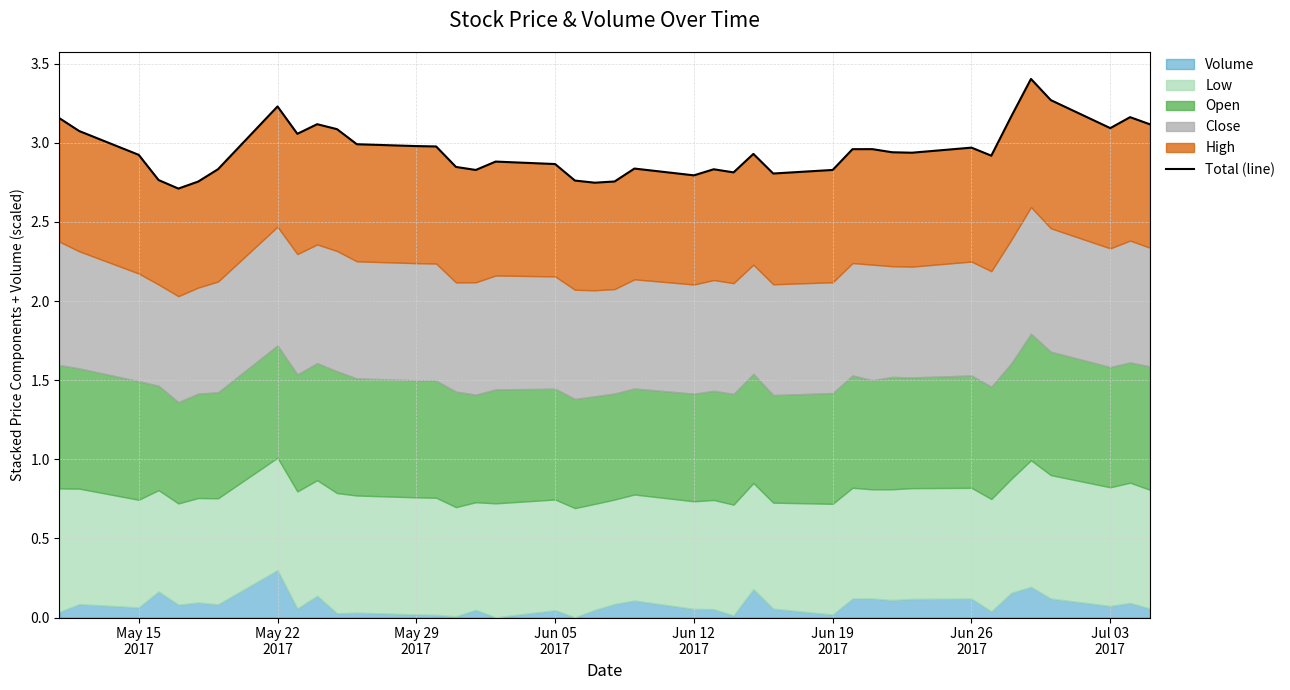

Reading left to right, extract all data points from this chart.

3.2	3.1	2.9	2.8	2.7	2.8	2.8	3.2	3.1	3.1	3.1	3.0	3.0	3.0	2.8	2.8	2.9	2.9	2.8	2.7	2.8	2.8	2.8	2.8	2.8	2.9	2.8	2.8	3.0	3.0	2.9	2.9	3.0	2.9	3.2	3.4	3.3	3.1	3.2	3.1